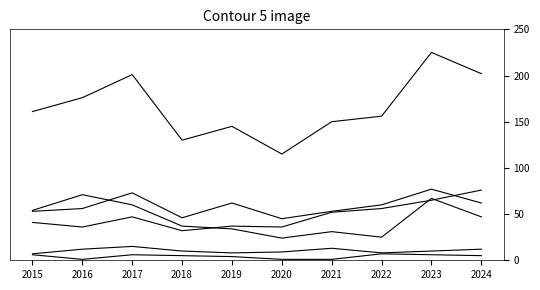

How many lines are shown in the chart?

6